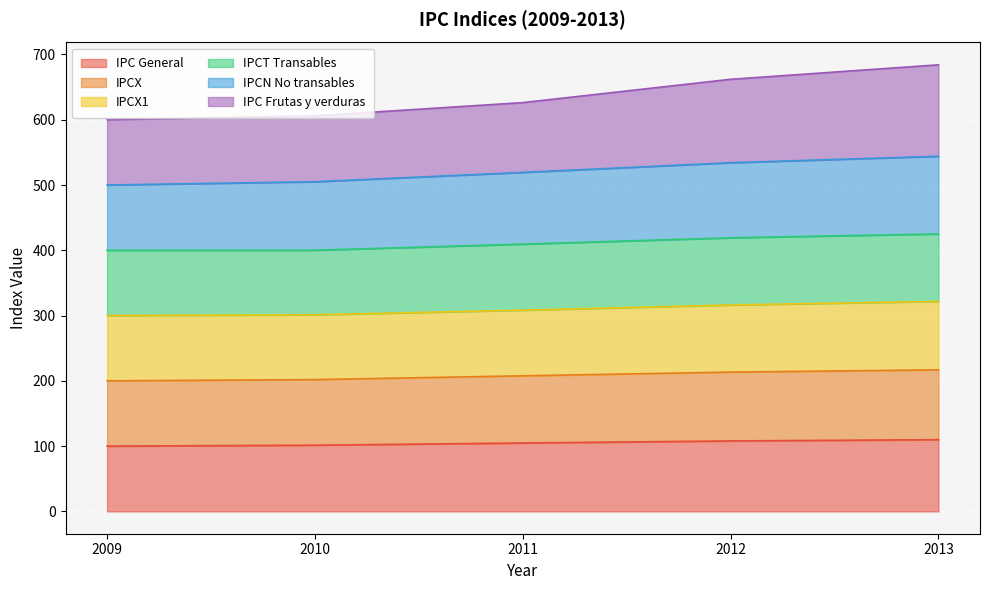

What value does the IPC General series have at 2009?

100.0